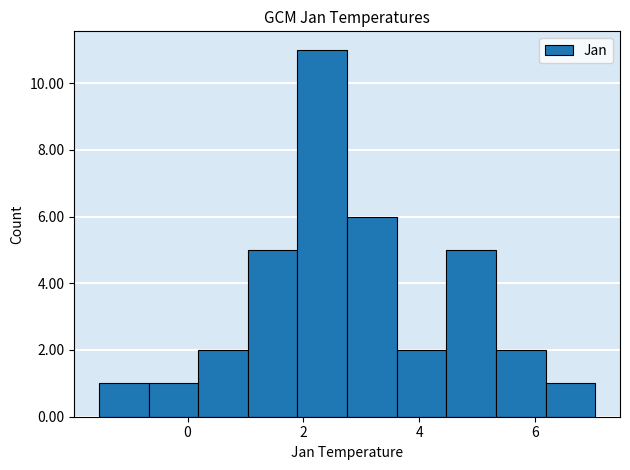

What is the height of the bar covering -1.6 to -0.6 on the x-axis? Neither the bar edges nor the heights are printed on the chart, so give them approximately, as read against the axes.

1